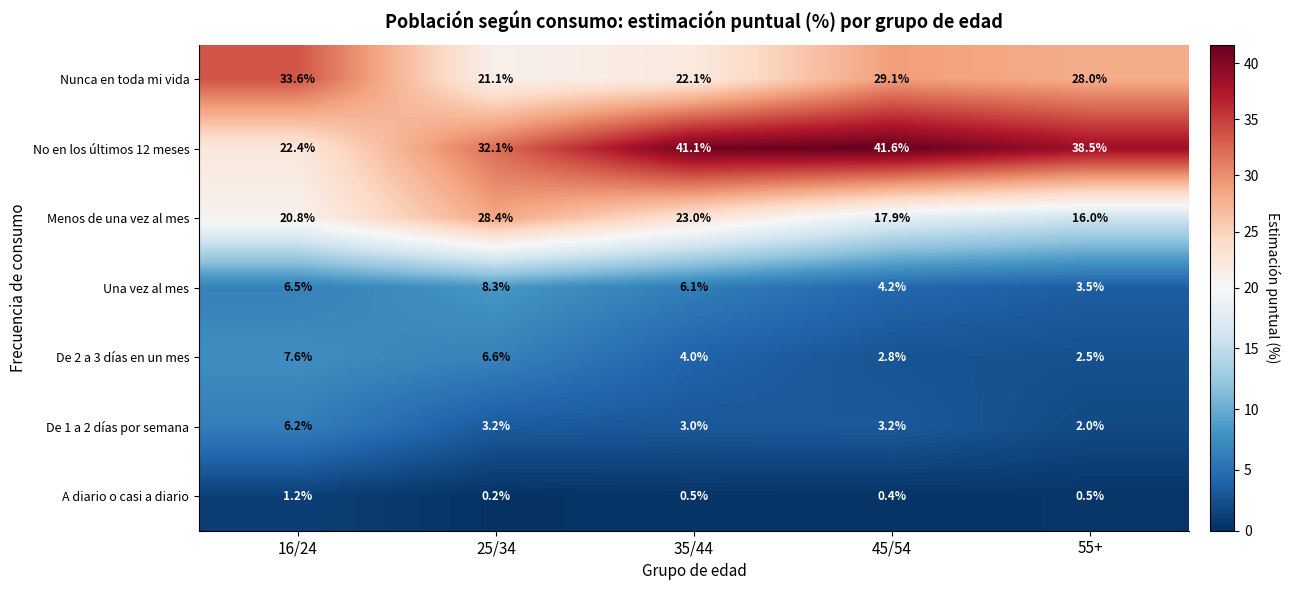

At how many categories does at least one series exceed 38?

3